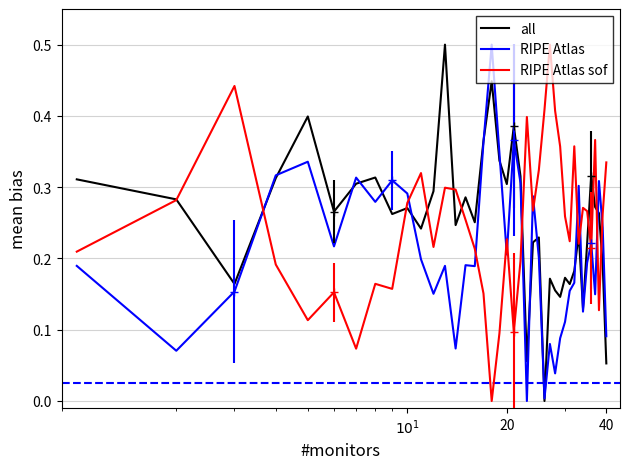

What is the maximum value for all?

0.5